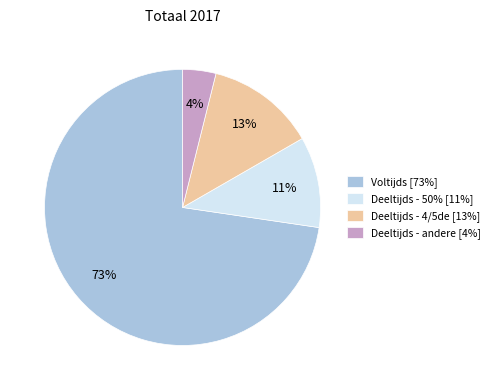

Combined, do Deeltijds - 50% and Voltijds account for over 50%?

Yes